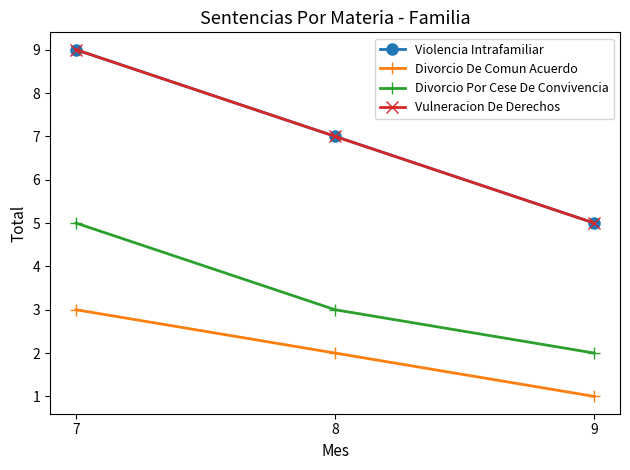

Is it true that Divorcio Por Cese De Convivencia equals 3 at 8?

True